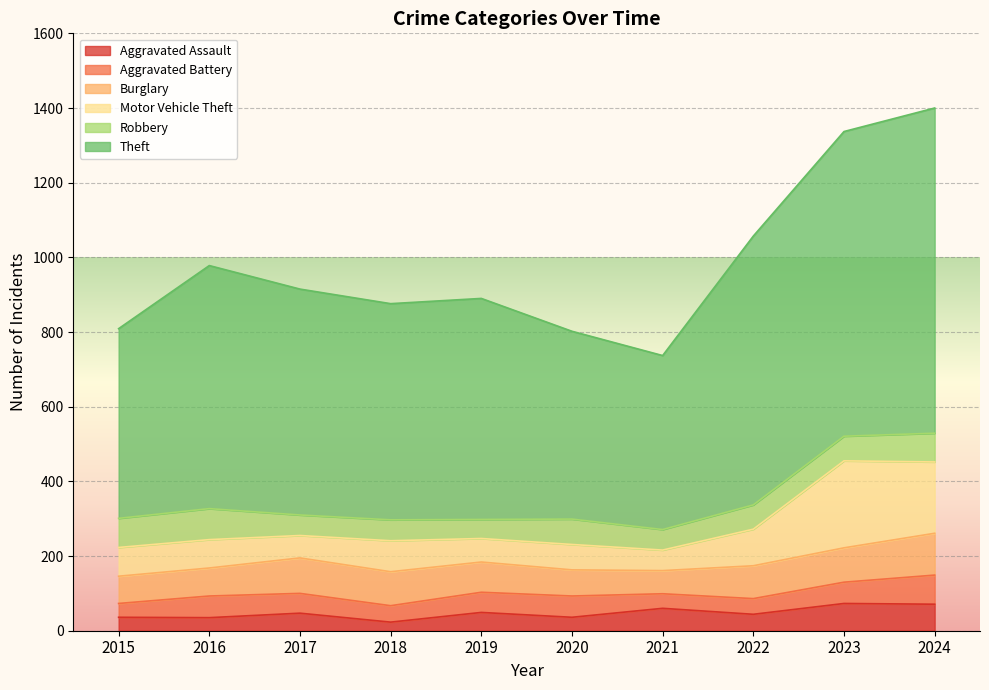

Which category has the lowest value across all series?

2018